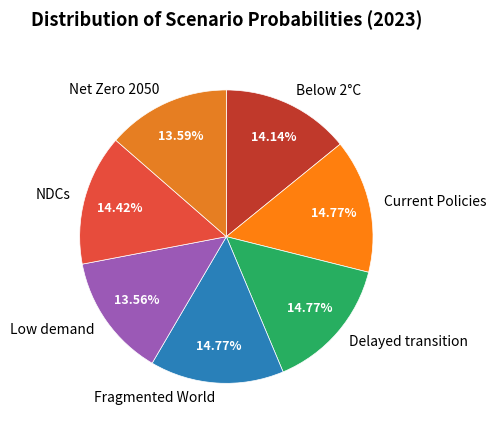

To the nearest percent, what is the combined percentage of Delayed transition and Below 2°C?

29%